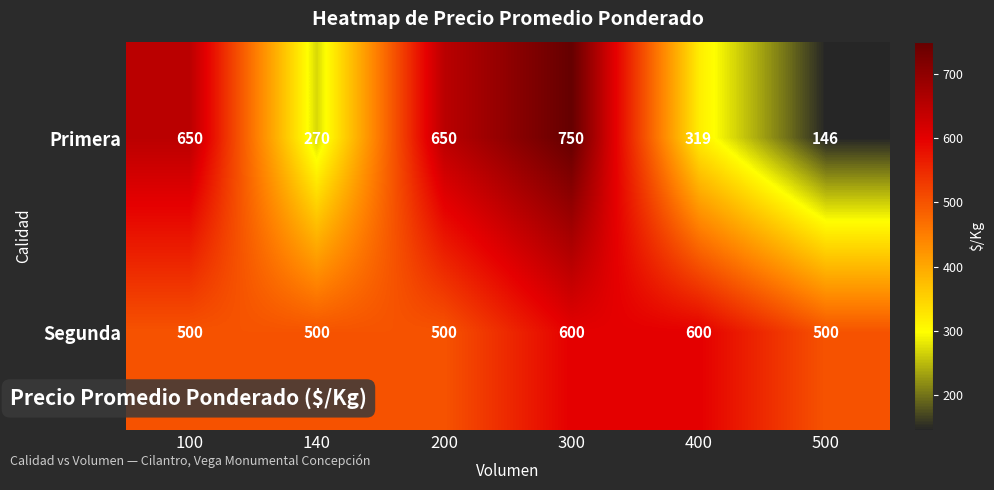

Reading left to right, what are all the values shown in this chart?

Primera: 650	270	650	750	319	146
Segunda: 500	500	500	600	600	500